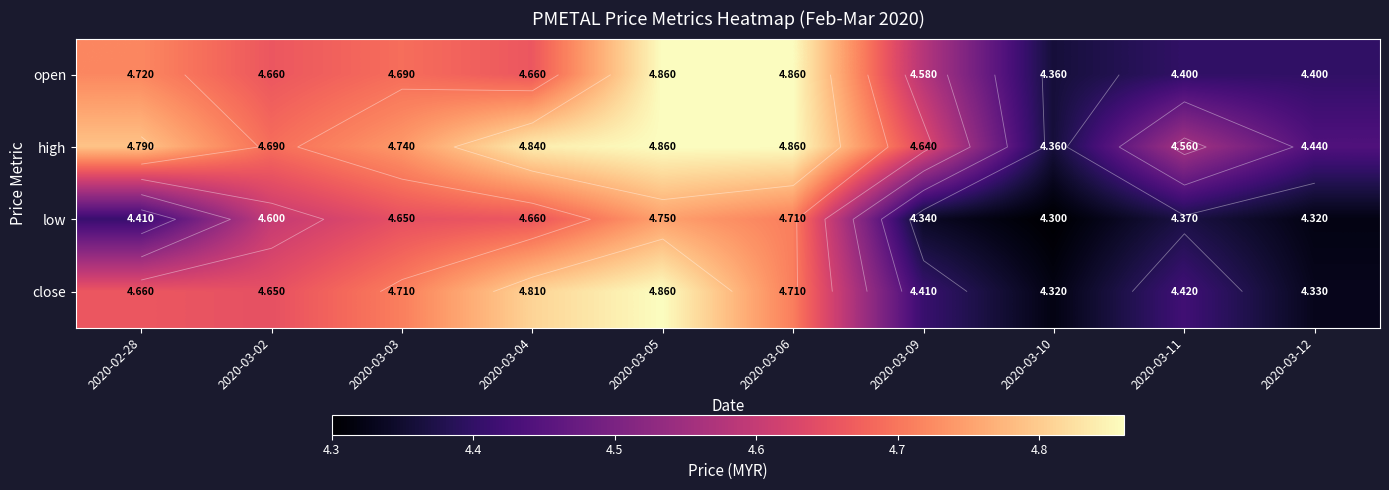

The value of high at 2020-03-06 is 4.9. True or false?

True